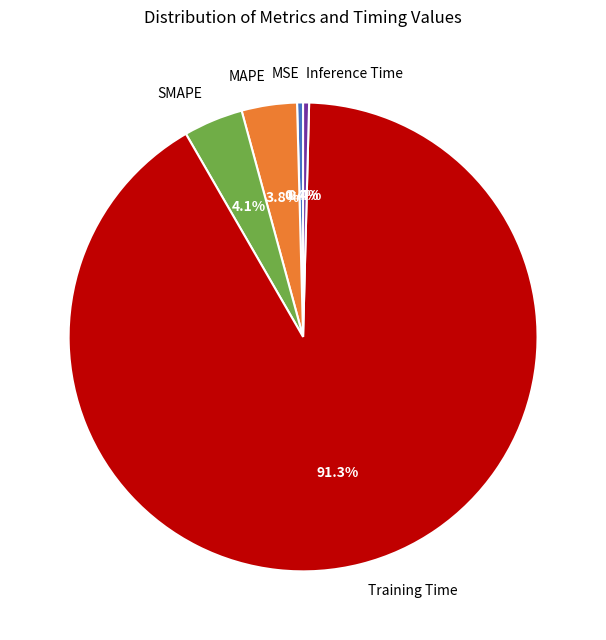

Is it true that SMAPE is 10% of the pie?

False